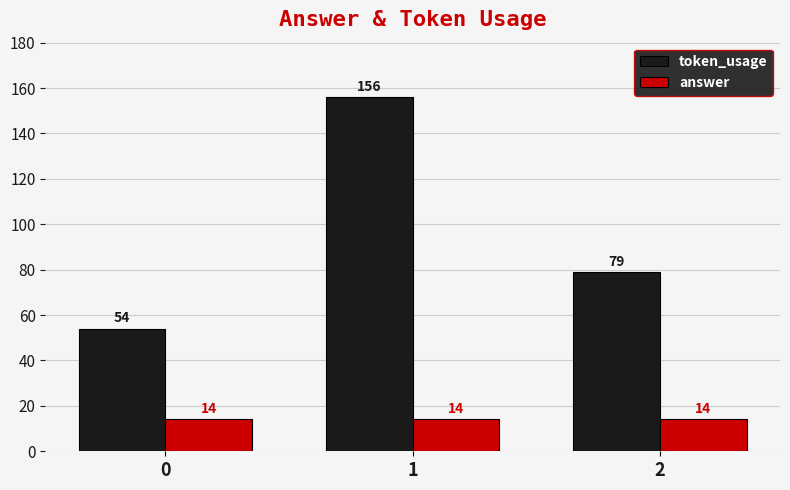

What is the value of the token_usage bar at the 1st from the left?

54